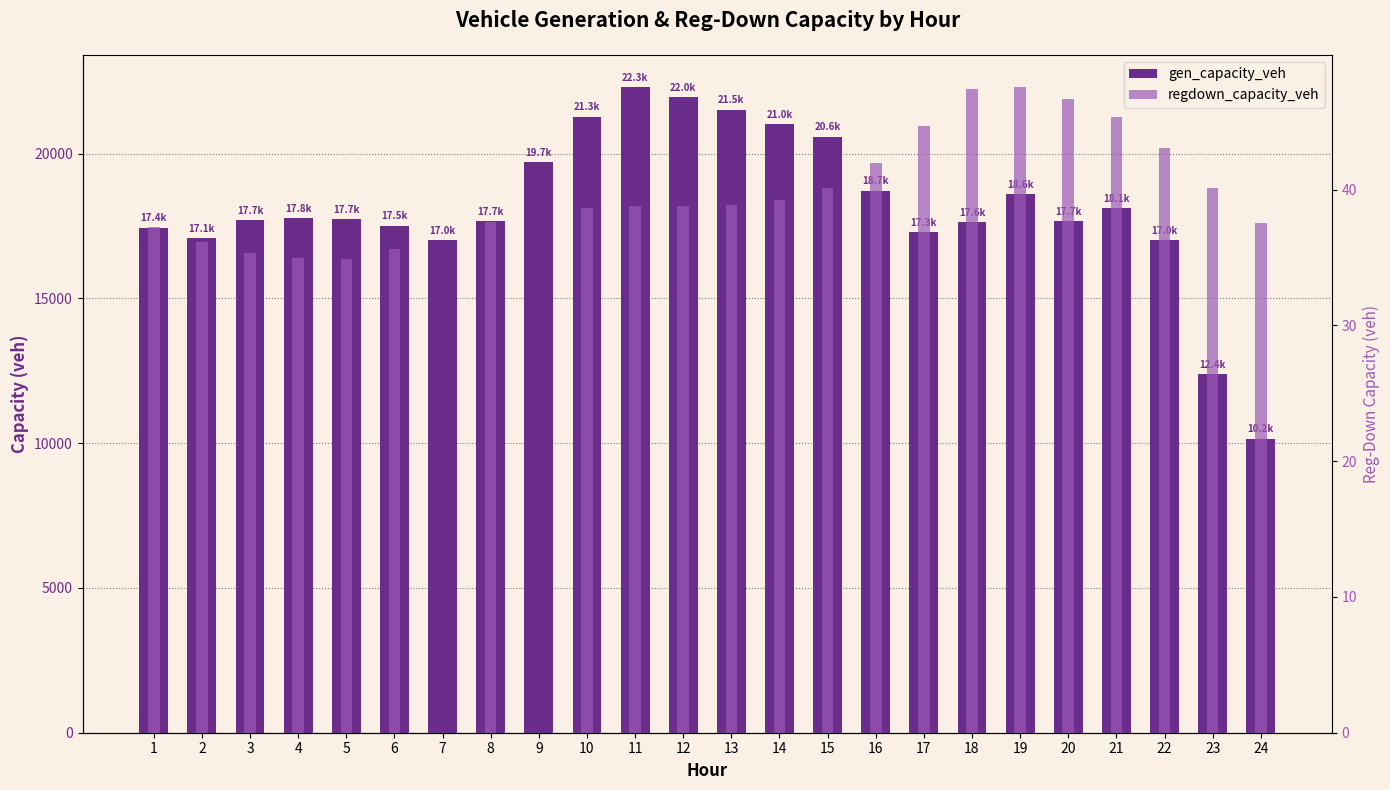

Which has a higher value, 17 or 12?

12